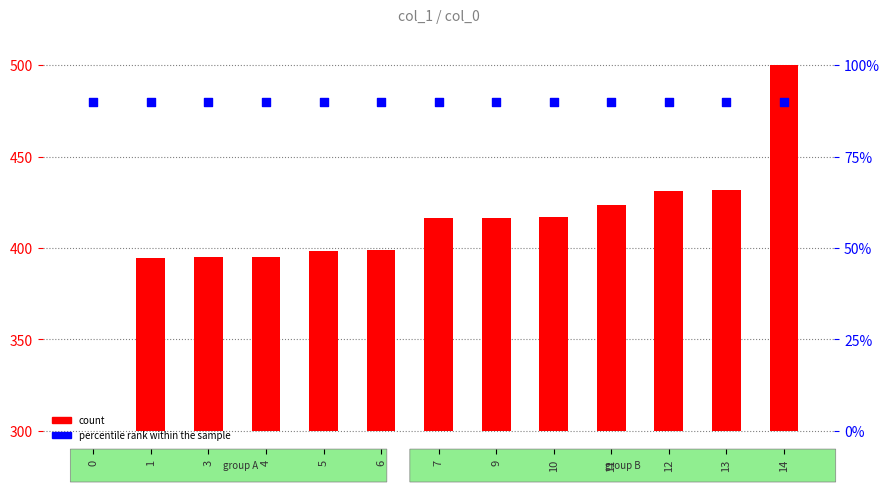

At how many categories does at least one series exceed 228?

13